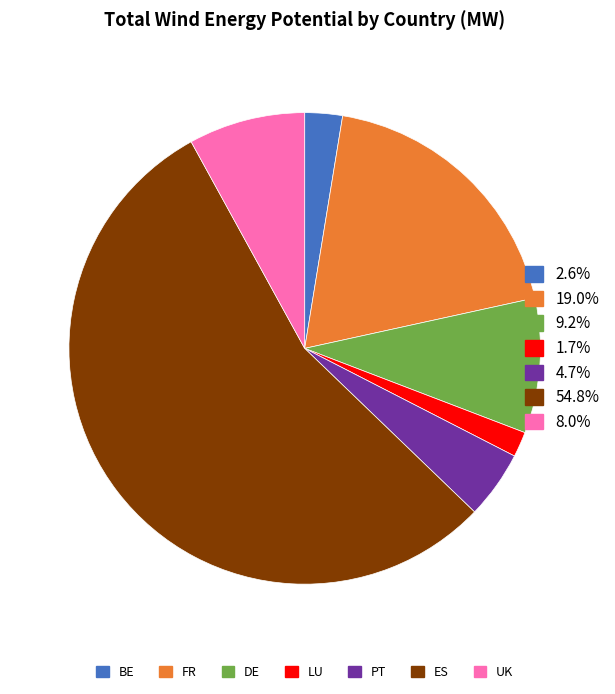

What is the ratio of the value at PT to the value at DE?

0.5